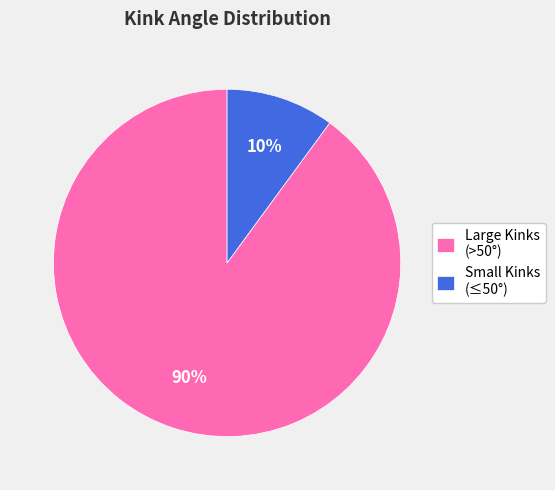

What percentage is the Large Kinks (>50°) slice, to the nearest percent?

90%